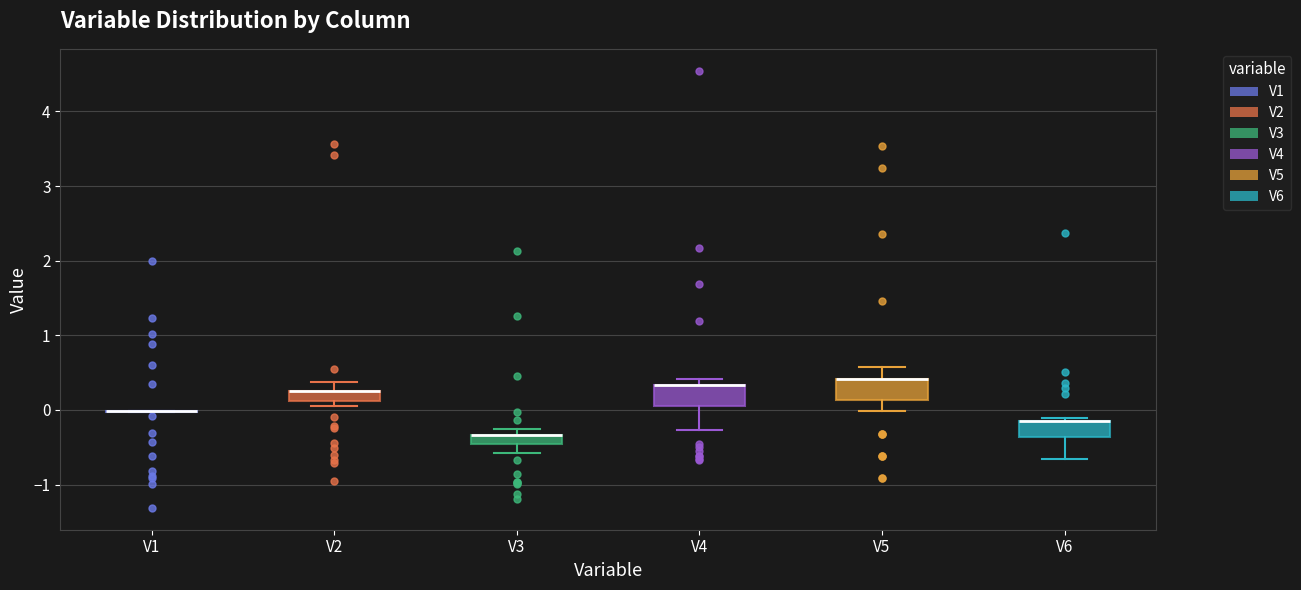

Where does the lower whisker of the box for V5 end on the y-axis? The values are not printed on the chart, so give them approximately, as read against the axis.

0.0